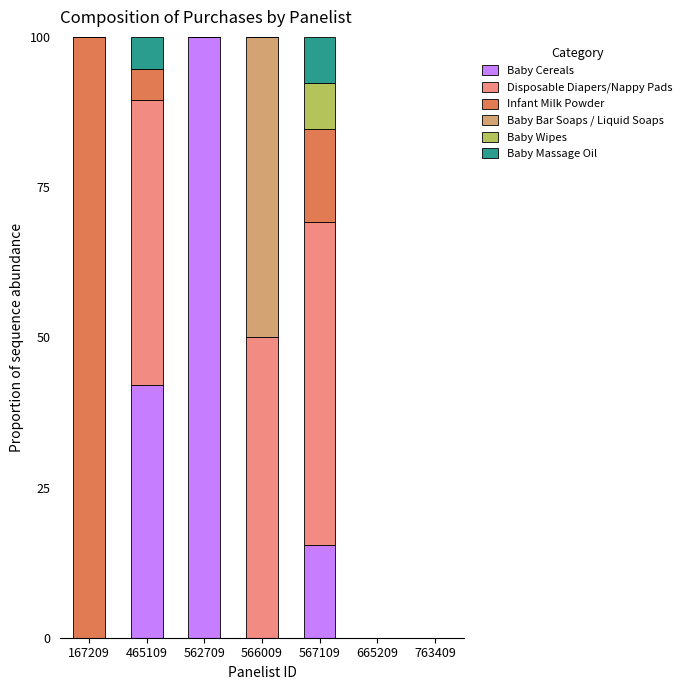

How many data points does each series have?

7